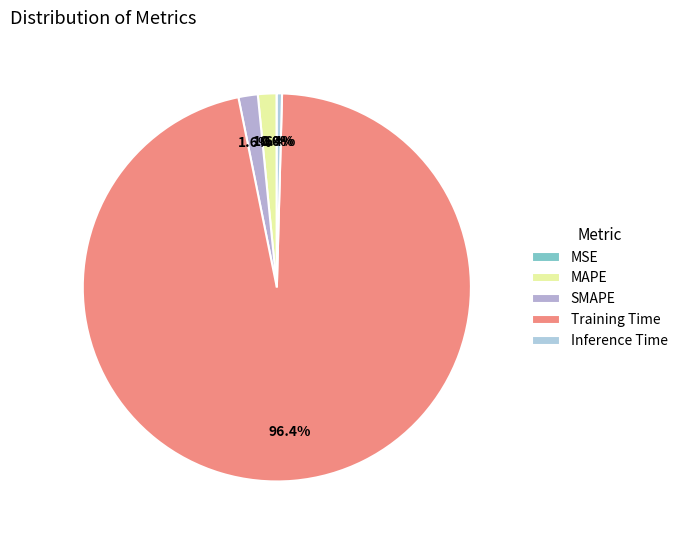

What percentage is the Training Time slice, to the nearest percent?

96%